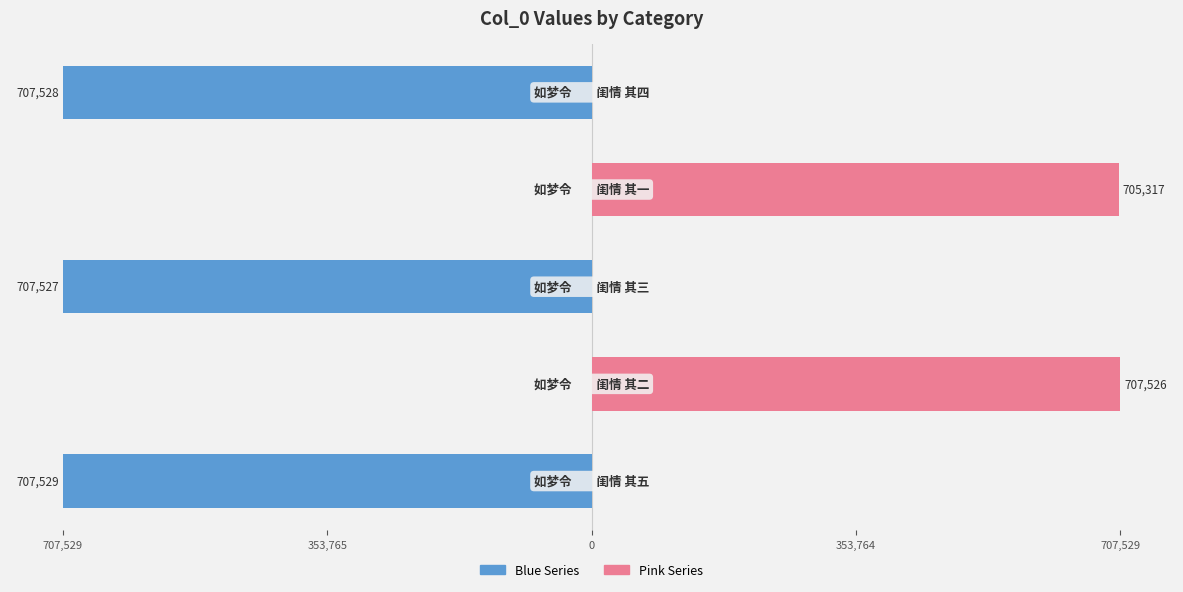

What is the total value across all series at 0?

-707527